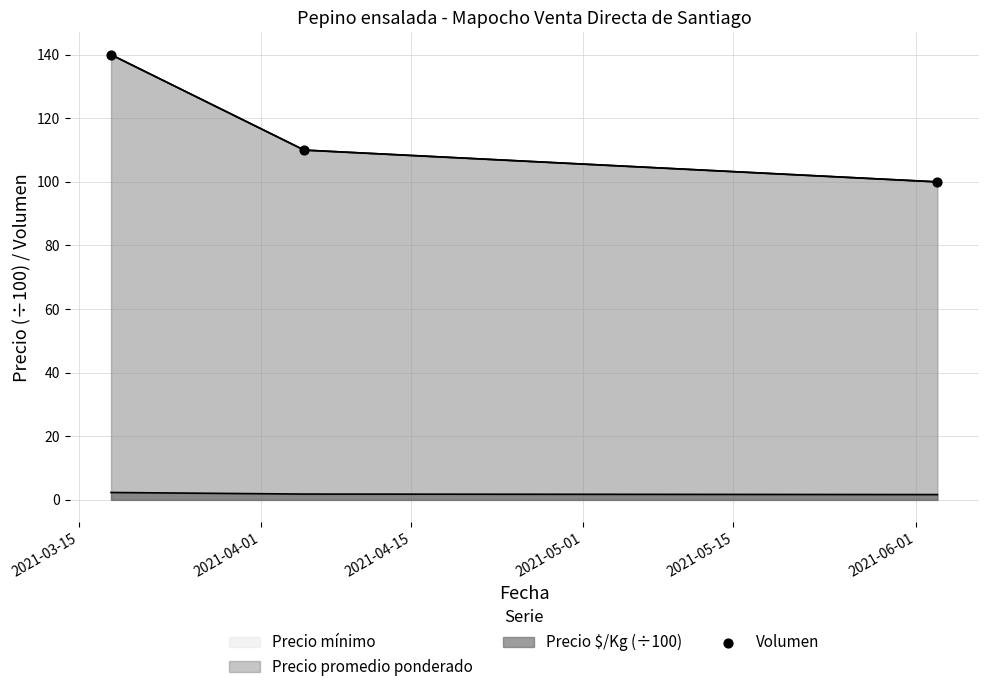

What is the change in value from 2021-04-01 to 2021-04-15?

-10.0